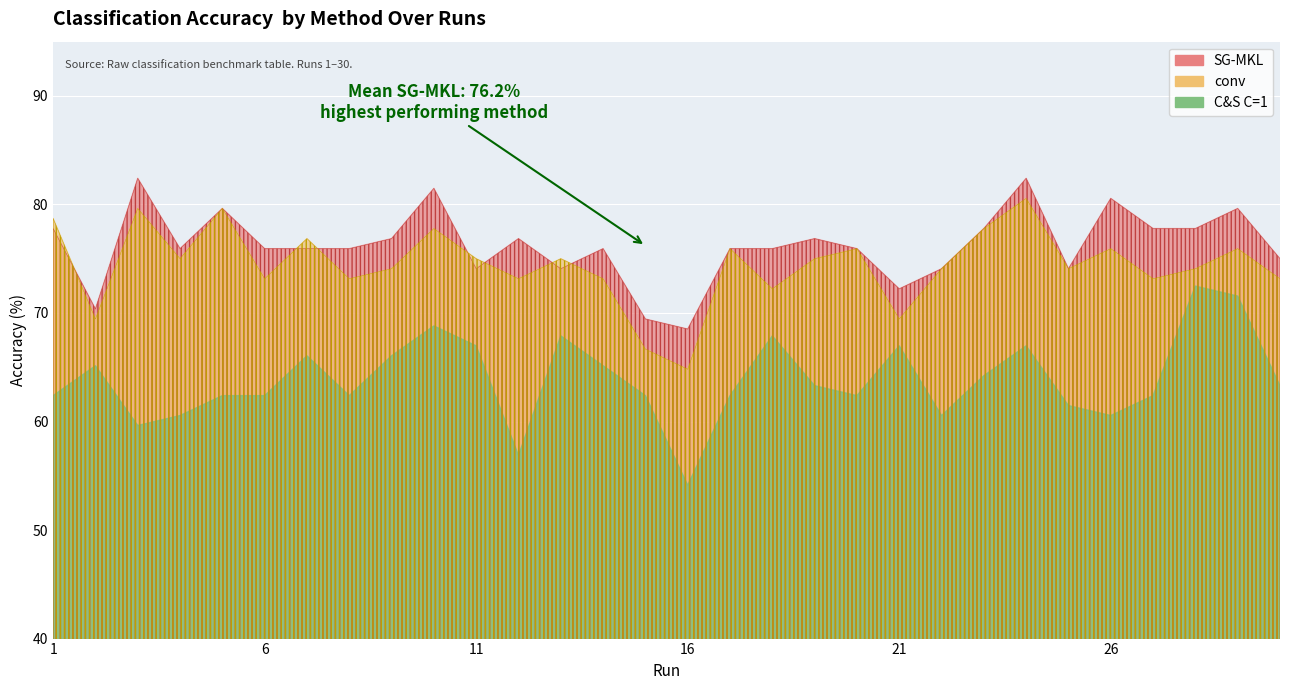

What is the value of the C&S C=1 point at the 24th from the left?

67.0